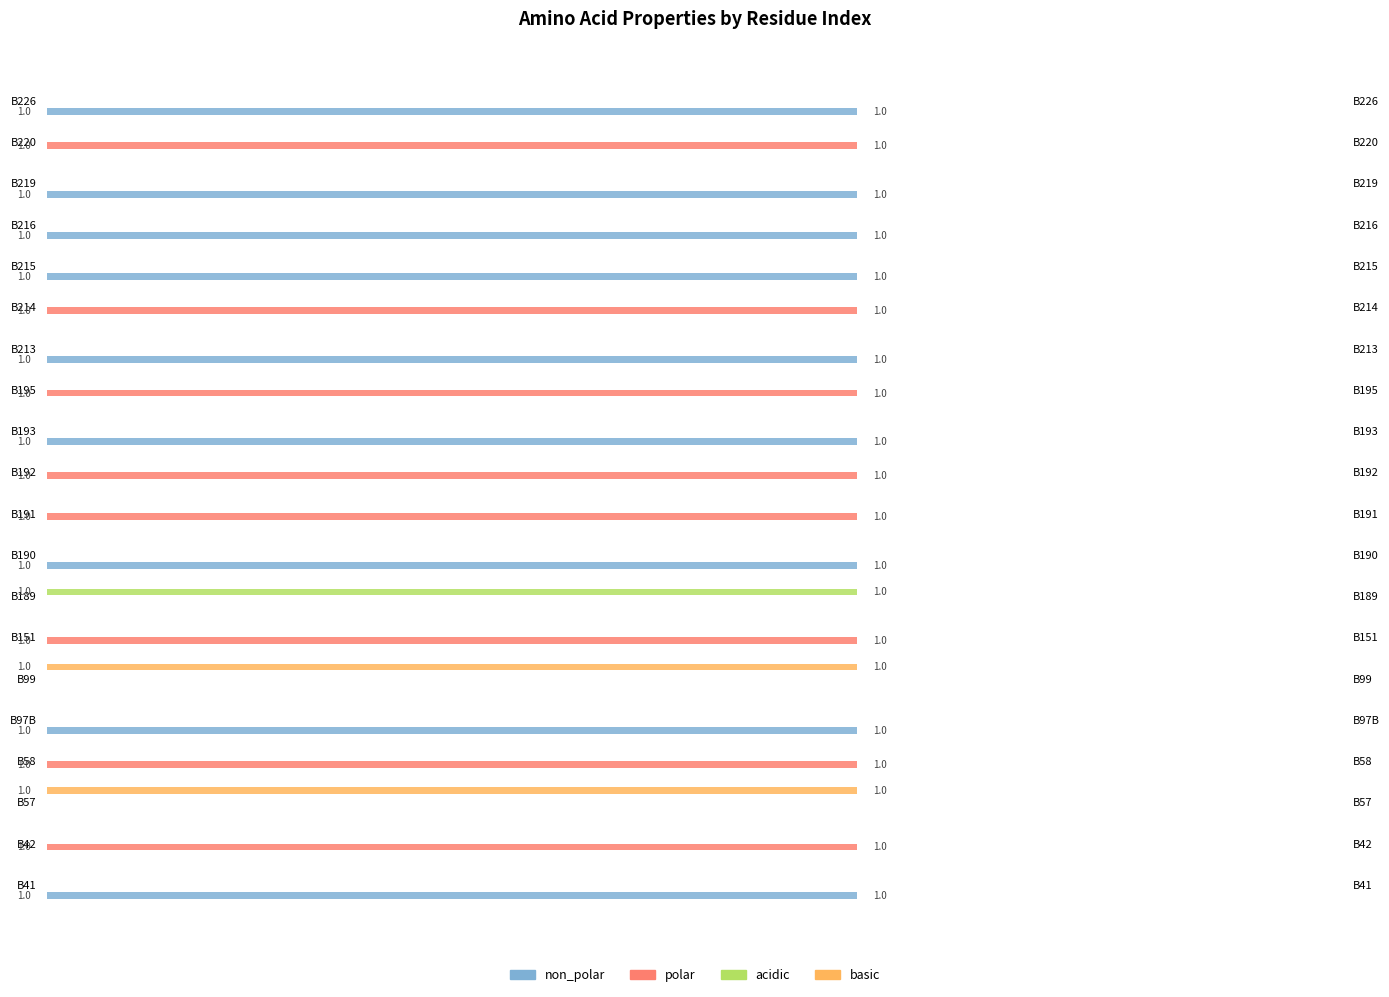

Is the value of non_polar at B190 greater than the value of acidic at B190?

Yes